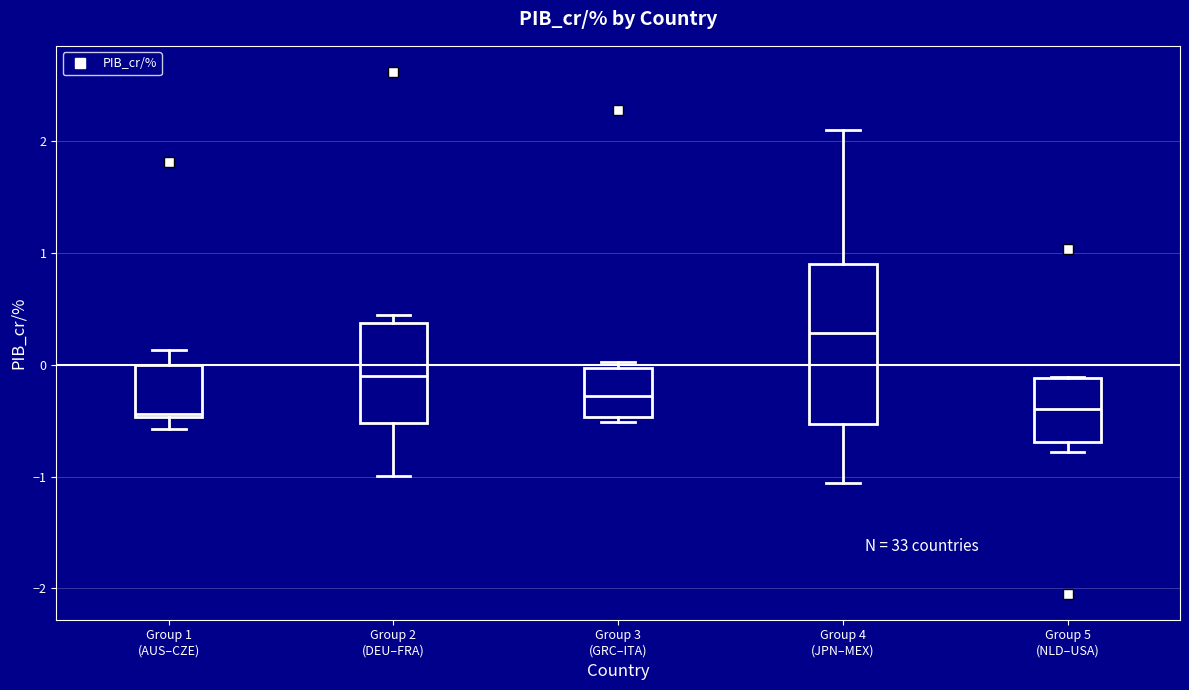

Reading left to right, transcribe this box plot: for each box, give where its median line is, the range the box spans, and where its two whiskers end, as read against the y-axis. The values are not printed on the chart, so give them approximately, as read against the axis.

Group 1 (AUS–CZE): median -0.4, box -0.5 to 0.0, whiskers -0.6 to 0.1
Group 2 (DEU–FRA): median -0.1, box -0.5 to 0.4, whiskers -1.0 to 0.4 (just above the box's upper edge)
Group 3 (GRC–ITA): median -0.3, box -0.5 to 0.0, whiskers -0.5 (just below the box's lower edge) to 0.0 (just above the box's upper edge)
Group 4 (JPN–MEX): median 0.3, box -0.5 to 0.9, whiskers -1.1 to 2.1
Group 5 (NLD–USA): median -0.4, box -0.7 to -0.1, whiskers -0.8 to -0.1